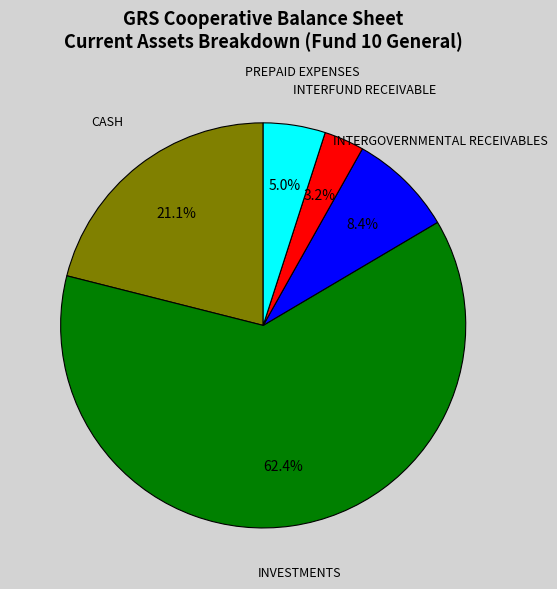

To the nearest percent, what percentage of the pie is INVESTMENTS?

62%